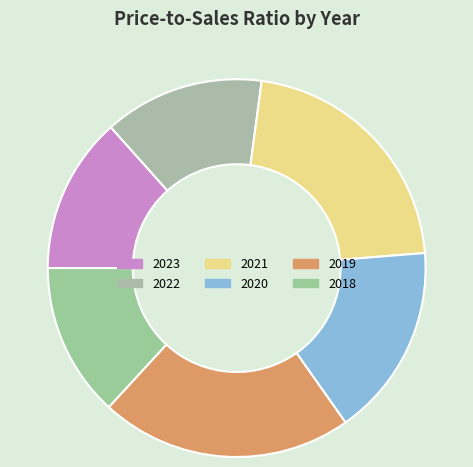

How much of the chart is everything except 2023?

86.6%